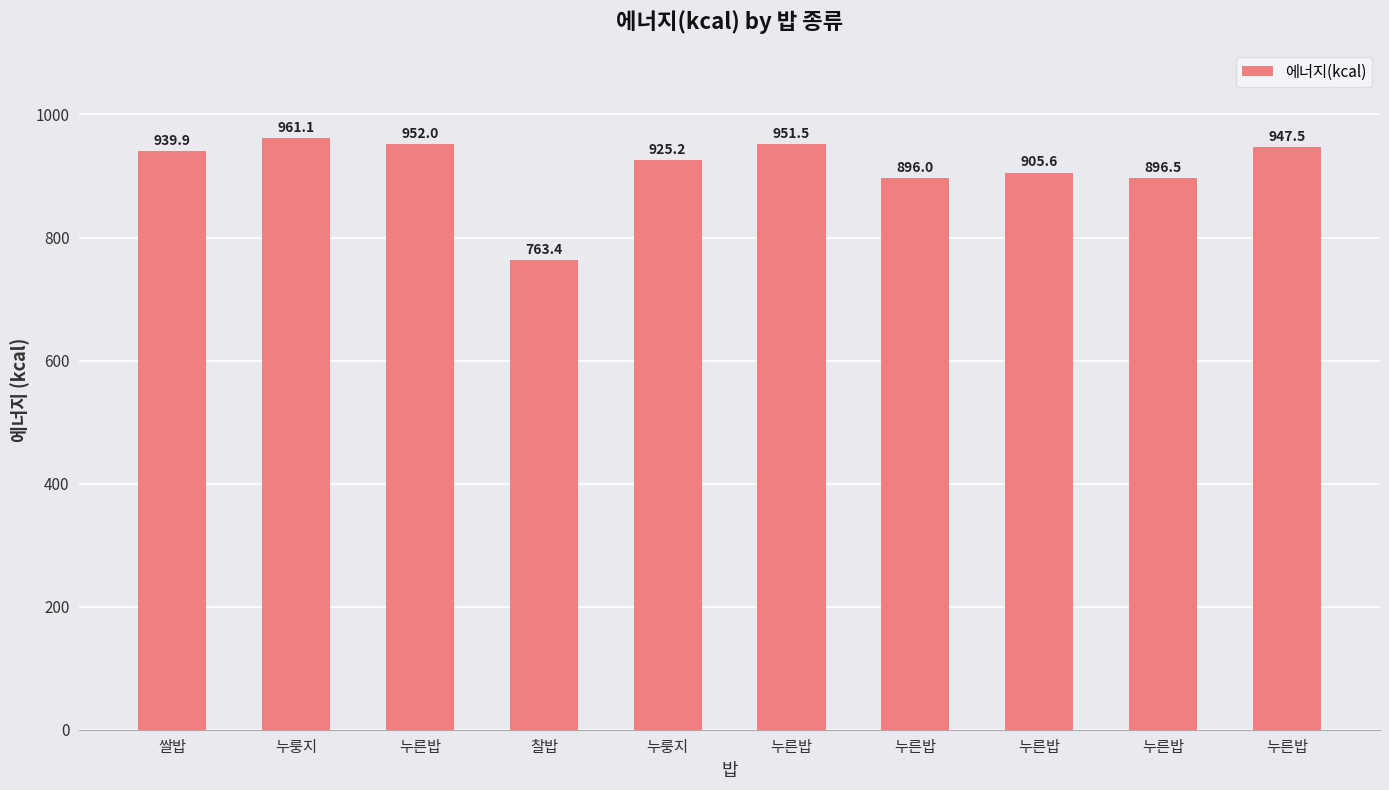

Count the number of categories in the chart.

10